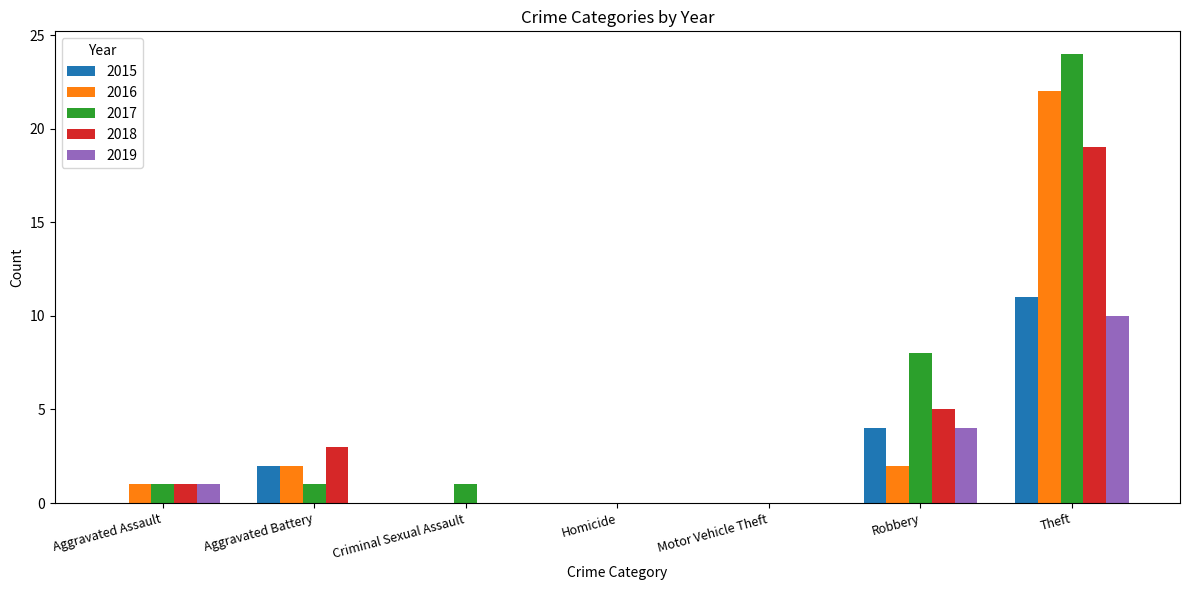

What are all the series names shown in the legend?

2015, 2016, 2017, 2018, 2019